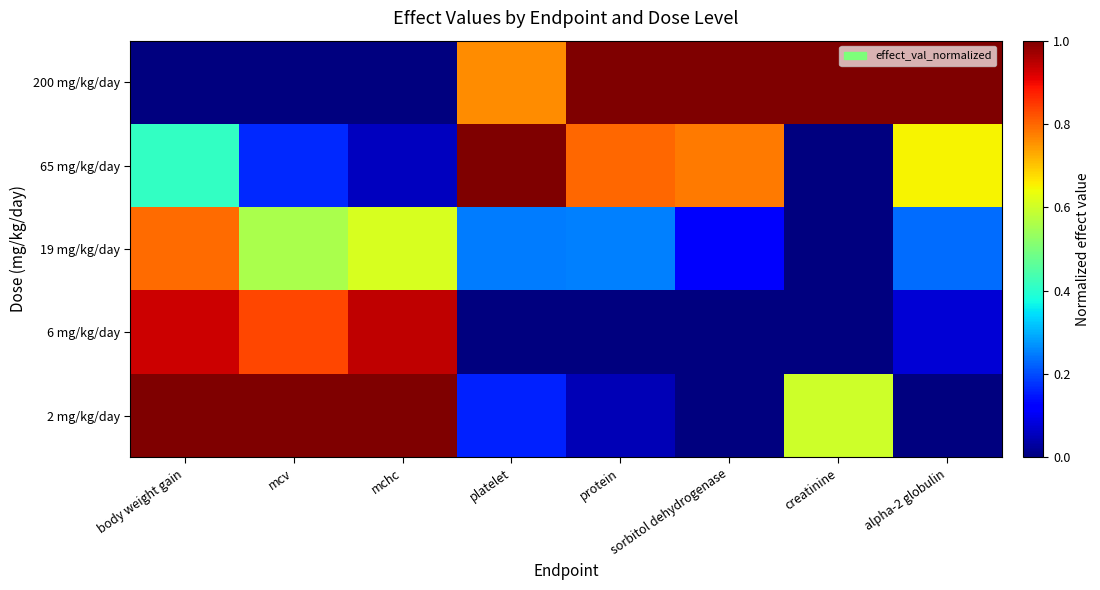

What is the total value across all series at body weight gain?

3.1